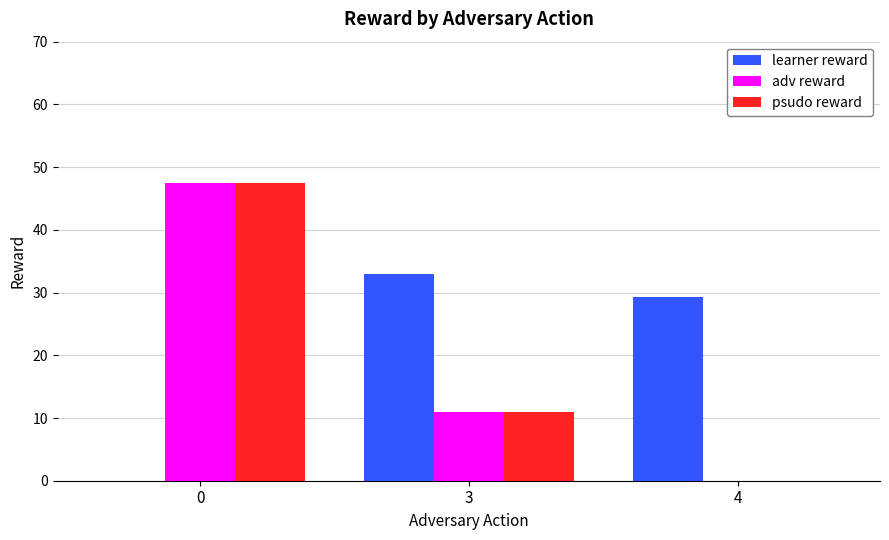

Which category has the highest value in the learner reward series?

3